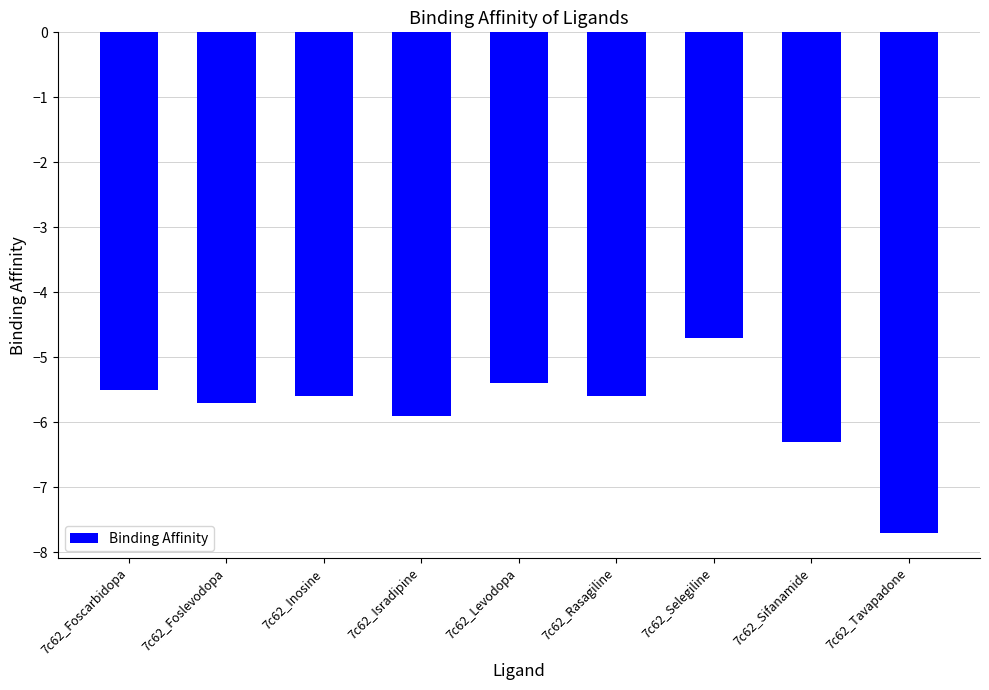

How many categories are shown in the chart?

9